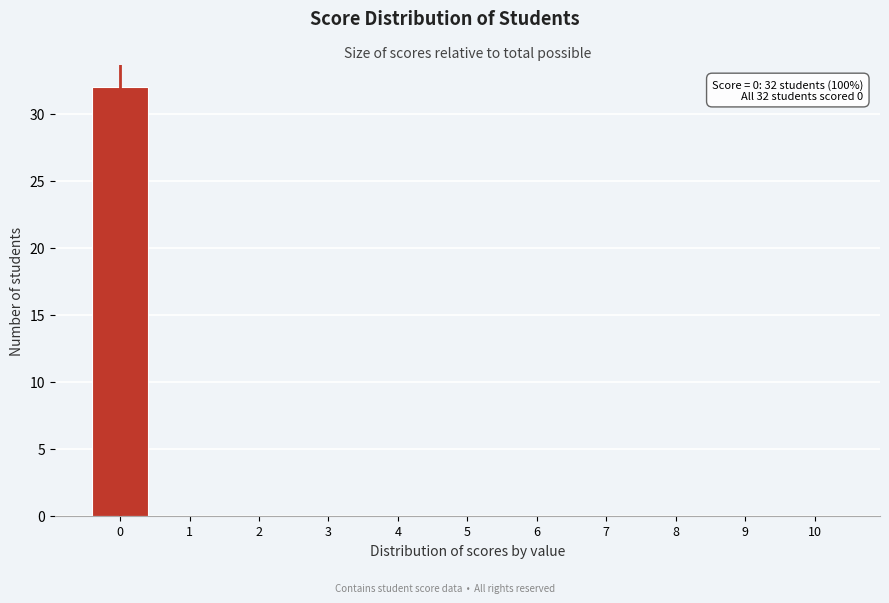

Reading right to left, list all the values displayed in this chart.

10=0	9=0	8=0	7=0	6=0	5=0	4=0	3=0	2=0	1=0	0=32